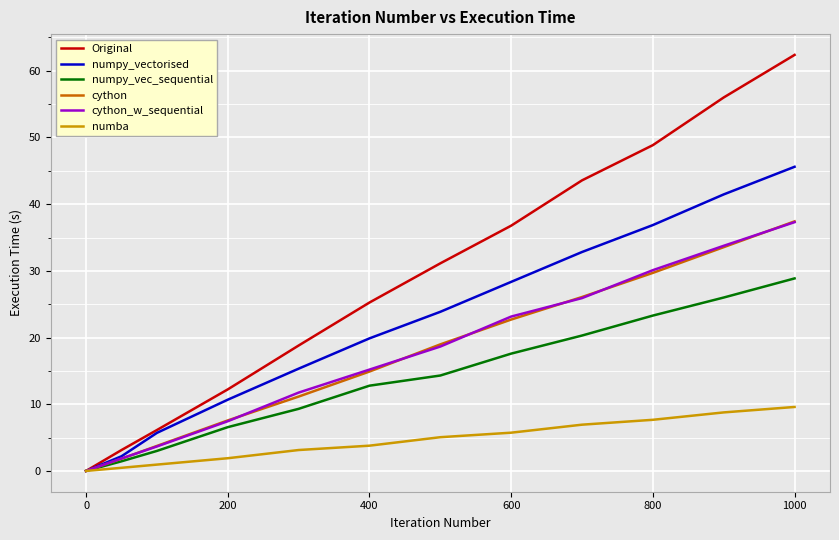

What is the difference between the maximum and minimum values in the numpy_vectorised series?

45.6